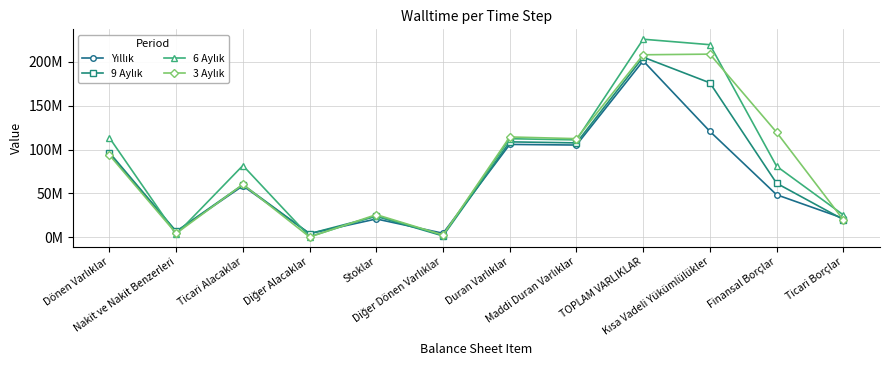

Reading left to right, transcribe all the data shown in this chart.

Yıllık: Dönen Varlıklar=95159859	Nakit ve Nakit Benzerleri=6527320	Ticari Alacaklar=58655809	Diğer Alacaklar=4278802	Stoklar=20918348	Diğer Dönen Varlıklar=4612381	Duran Varlıklar=105807345	Maddi Duran Varlıklar=105095256	TOPLAM VARLIKLAR=200967204	Kısa Vadeli Yükümlülükler=120648137	Finansal Borçlar=48486380	Ticari Borçlar=21630147
9 Aylık: Dönen Varlıklar=96454555	Nakit ve Nakit Benzerleri=6704362	Ticari Alacaklar=59946603	Diğer Alacaklar=4124433	Stoklar=23919189	Diğer Dönen Varlıklar=1592769	Duran Varlıklar=108715356	Maddi Duran Varlıklar=107538247	TOPLAM VARLIKLAR=205169911	Kısa Vadeli Yükümlülükler=175925655	Finansal Borçlar=61582380	Ticari Borçlar=20253722
6 Aylık: Dönen Varlıklar=113297838	Nakit ve Nakit Benzerleri=3418927	Ticari Alacaklar=81785575	Diğer Alacaklar=716913	Stoklar=24780343	Diğer Dönen Varlıklar=2428881	Duran Varlıklar=112299540	Maddi Duran Varlıklar=110944085	TOPLAM VARLIKLAR=225597378	Kısa Vadeli Yükümlülükler=219370266	Finansal Borçlar=80959241	Ticari Borçlar=25535760
3 Aylık: Dönen Varlıklar=93573166	Nakit ve Nakit Benzerleri=4413024	Ticari Alacaklar=60270804	Diğer Alacaklar=369755	Stoklar=25842988	Diğer Dönen Varlıklar=2676595	Duran Varlıklar=114314375	Maddi Duran Varlıklar=112355634	TOPLAM VARLIKLAR=207887541	Kısa Vadeli Yükümlülükler=208609840	Finansal Borçlar=119626235	Ticari Borçlar=19902228